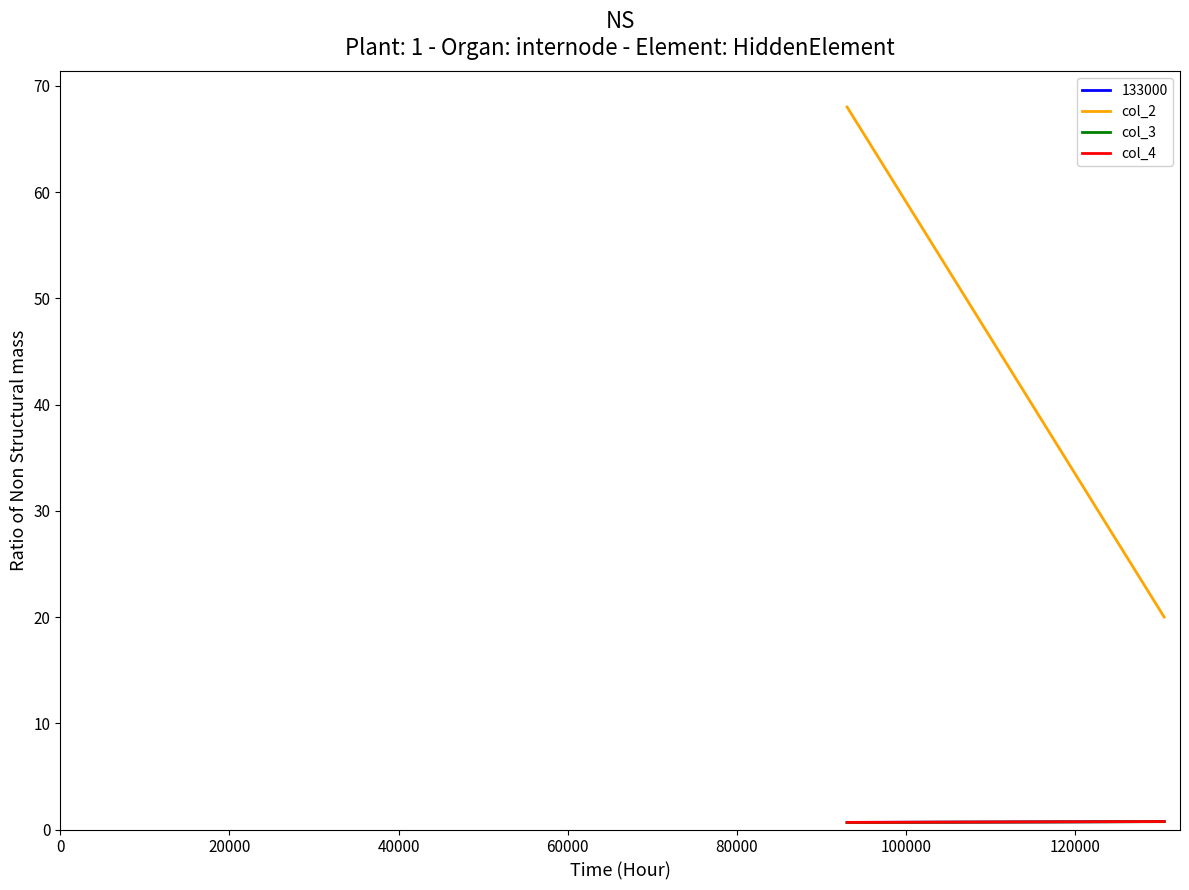

Does the chart have visible grid lines?

No